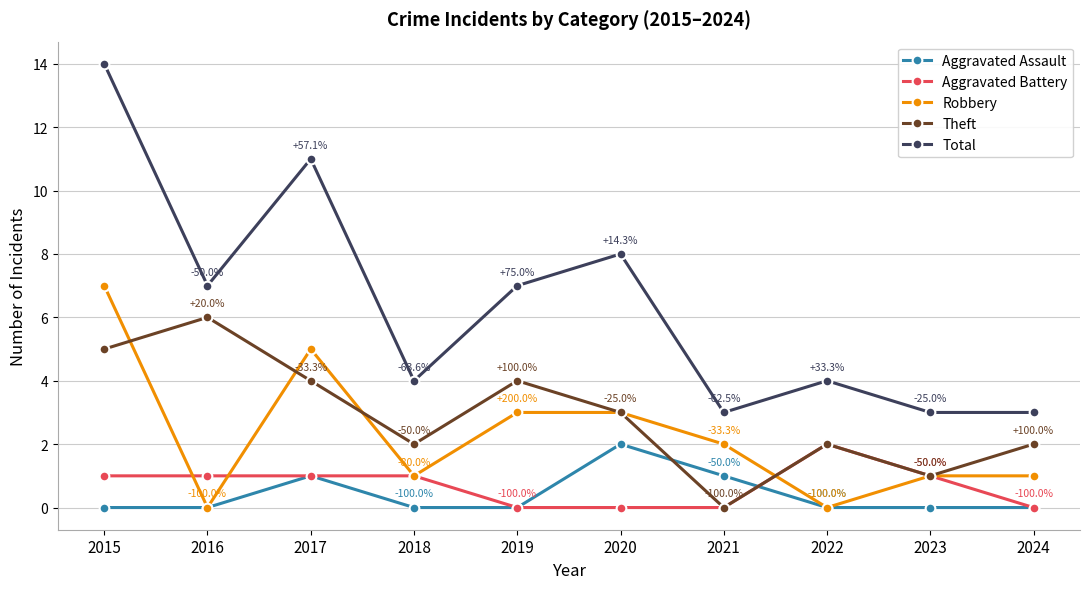

Does the chart have visible grid lines?

Yes